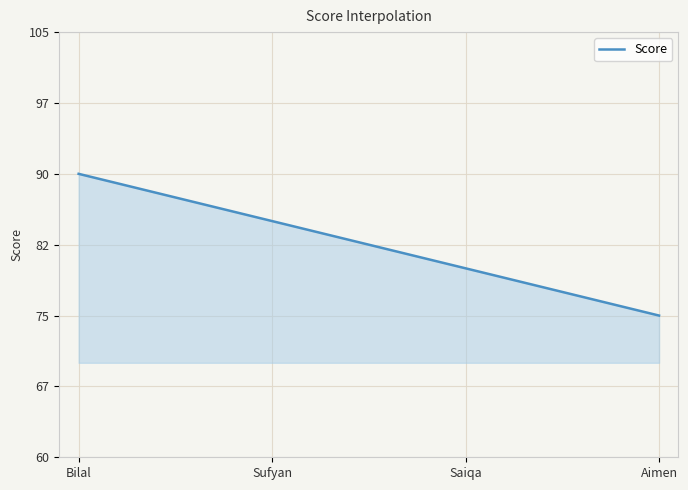

Where is the data nearest to the value 82?

Saiqa